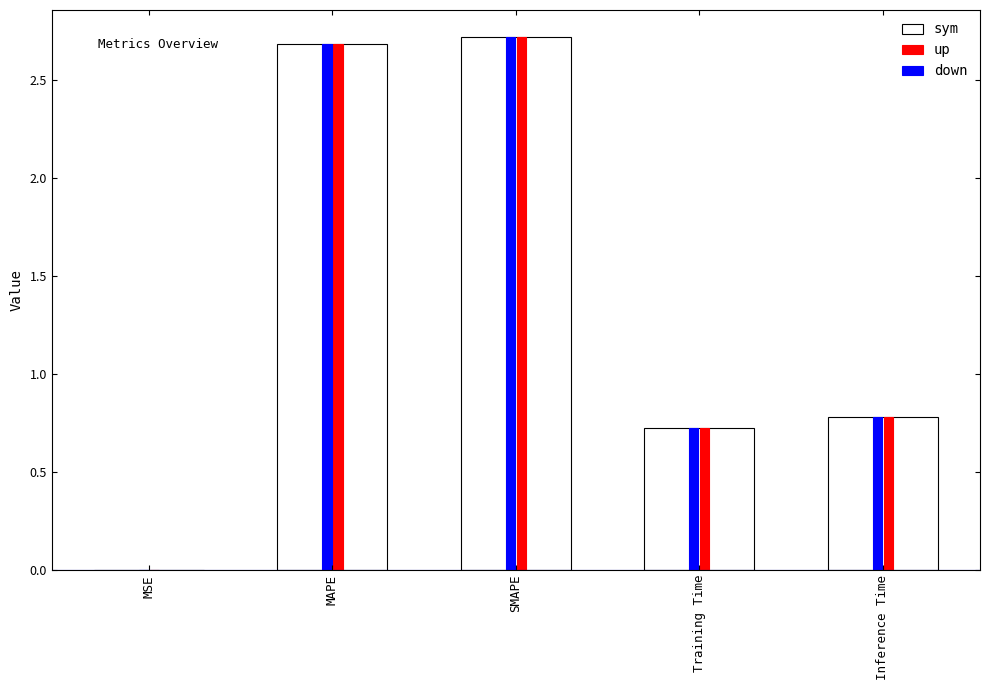

What are all the series names shown in the legend?

sym, up, down